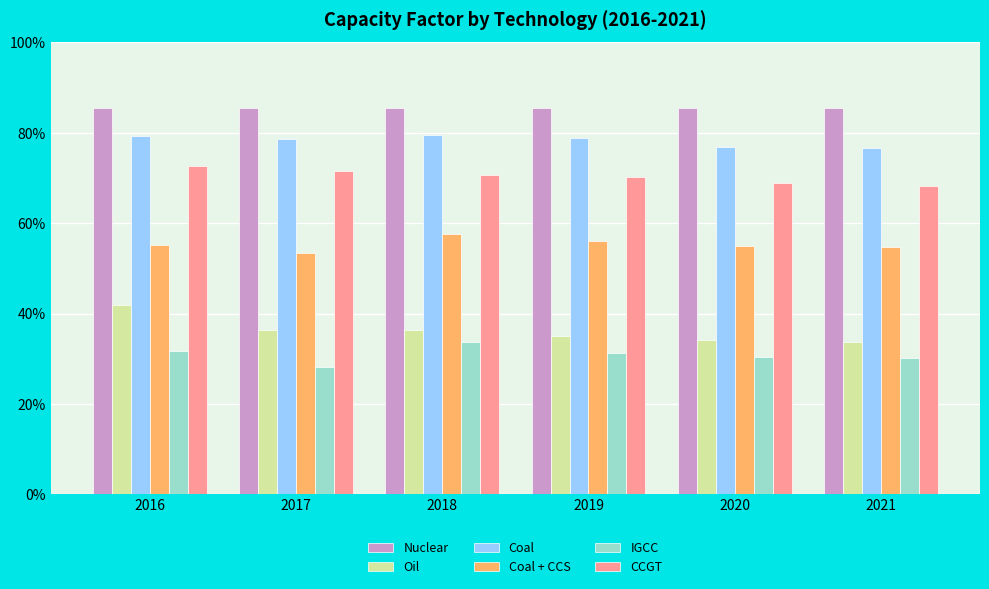

Which has a higher value, 2018 or 2017?

2018